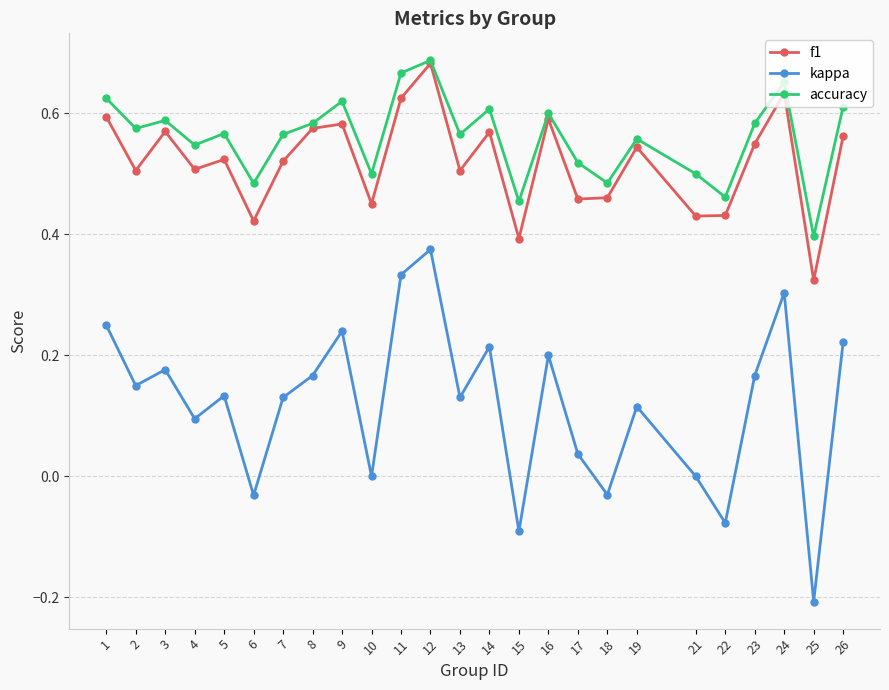

Count the number of categories in the chart.

25